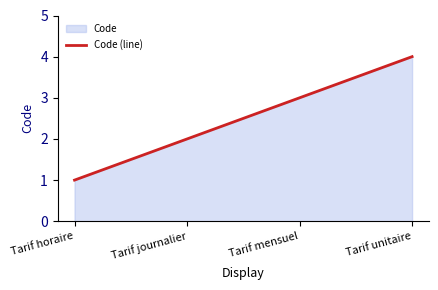

Reading left to right, list all the values displayed in this chart.

1	2	3	4